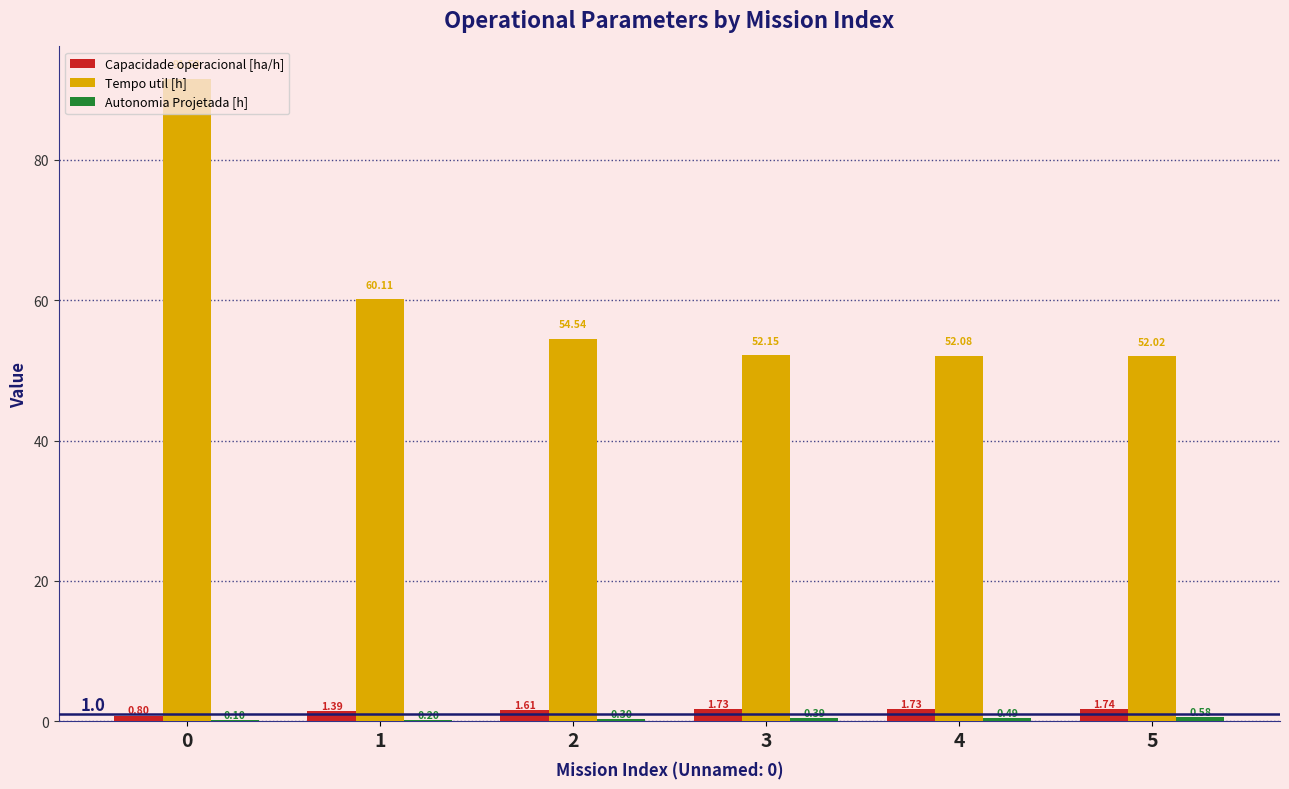

Between 0 and 4, which series saw the biggest shift?

Tempo util [h]